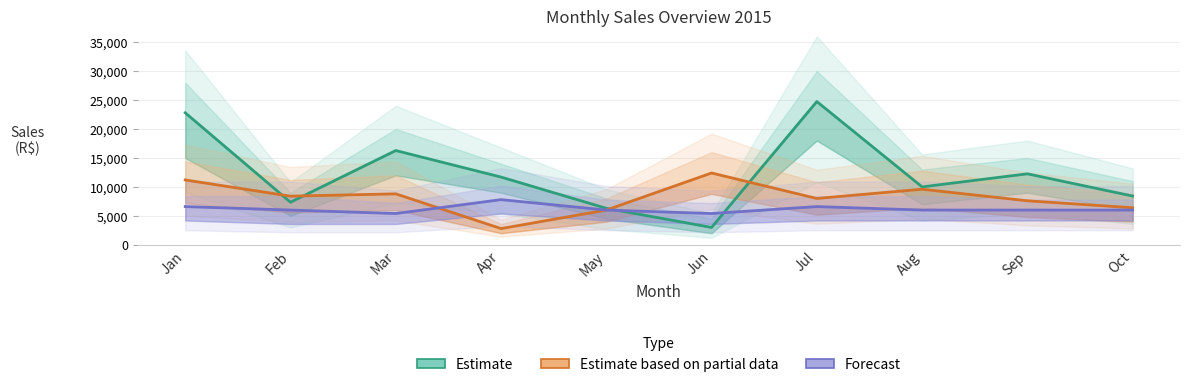

Reading left to right, what are all the values shown in this chart?

Estimate (Total): Jan=22800	Feb=7350	Mar=16280	Apr=11700	May=6300	Jun=3000	Jul=24740	Aug=10000	Sep=12260	Oct=8420
Estimate based on partial data (Estoque): Jan=11200	Feb=8400	Mar=8800	Apr=2800	May=6000	Jun=12400	Jul=8000	Aug=9600	Sep=7600	Oct=6400
Forecast (Qtde. Comprada): Jan=6600	Feb=6000	Mar=5400	Apr=7800	May=6000	Jun=5400	Jul=6600	Aug=6000	Sep=6000	Oct=6000